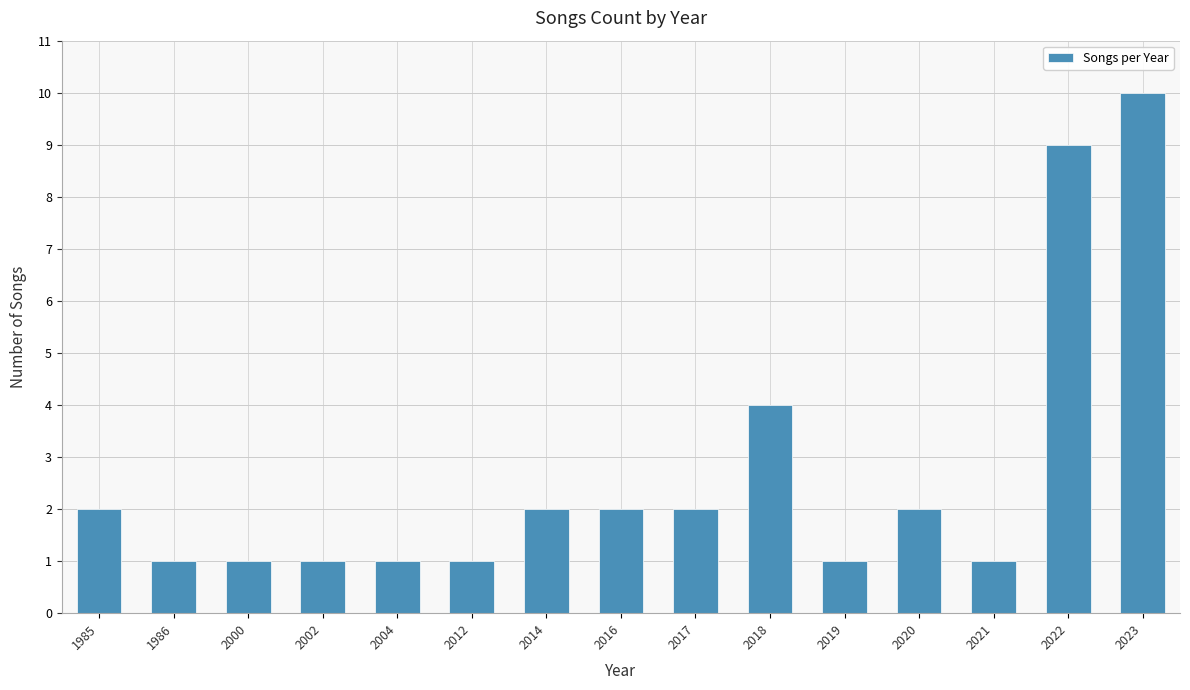

Which label corresponds to the largest value in the chart?

2023